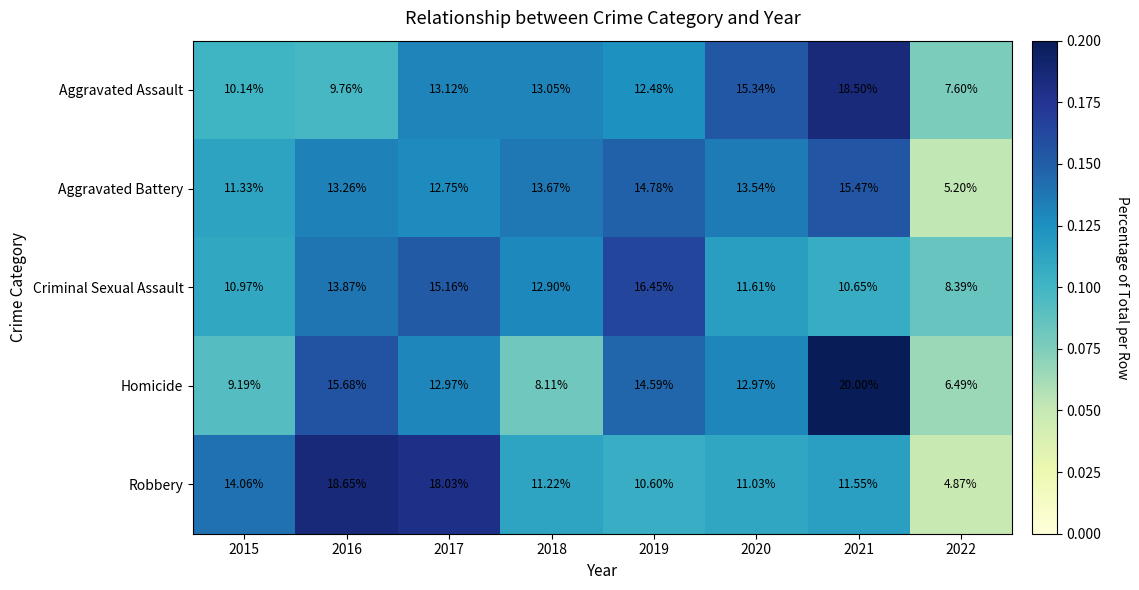

Which series has the widest spread of values?

Robbery